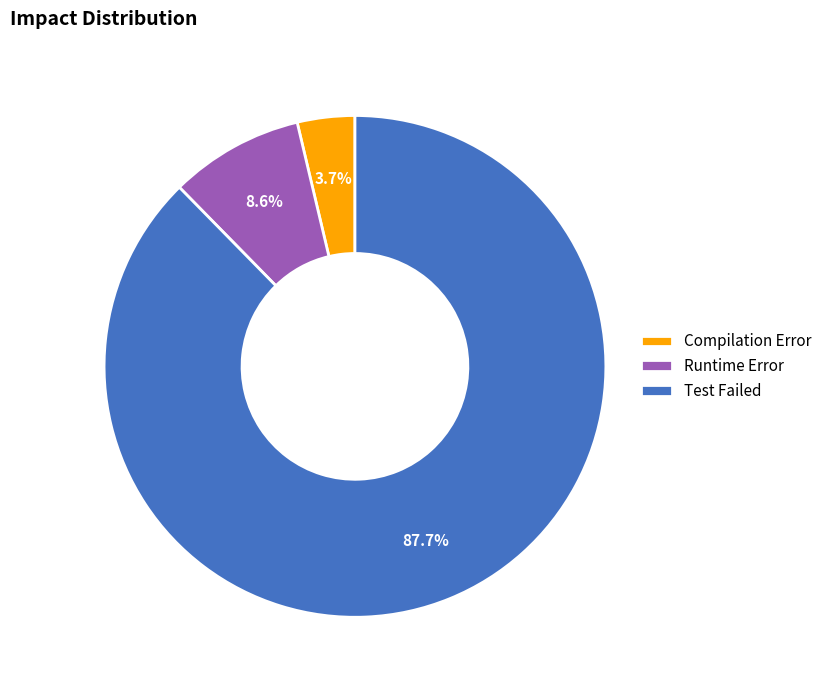

Between Runtime Error and Test Failed, which is larger?

Test Failed